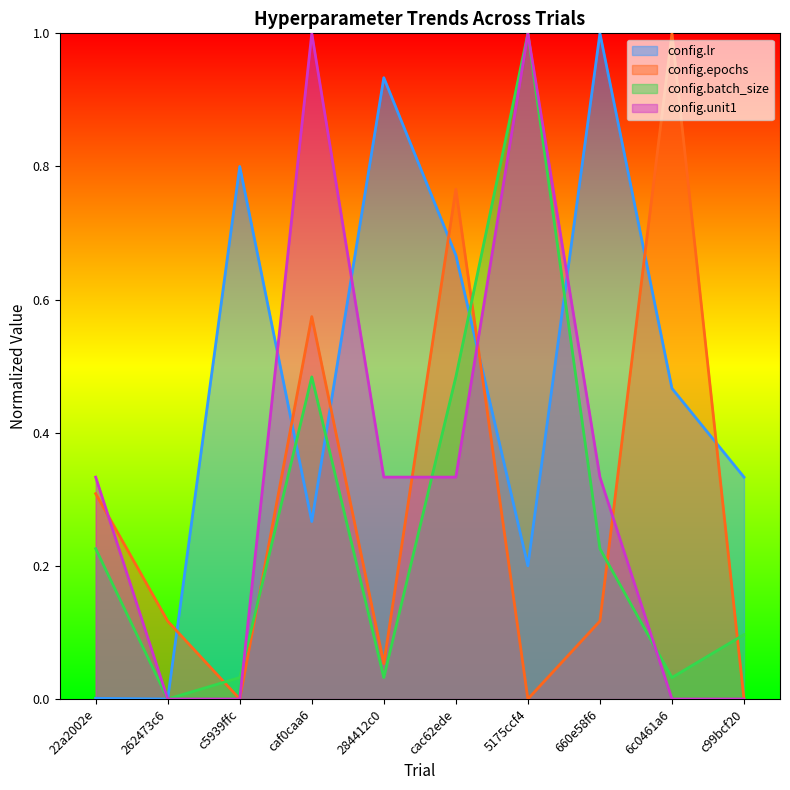

What is the sum of all config.epochs values?

2.9